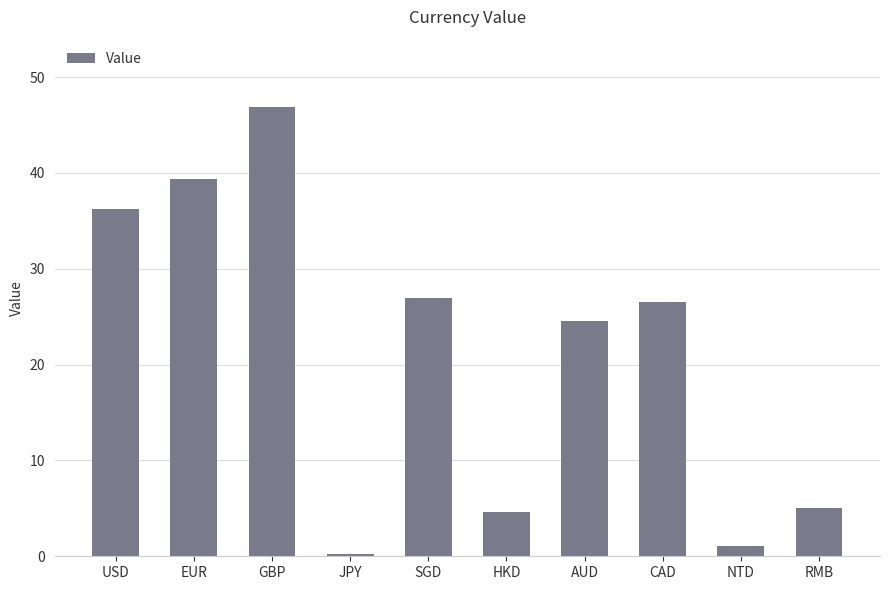

What is the greatest value displayed?

46.9